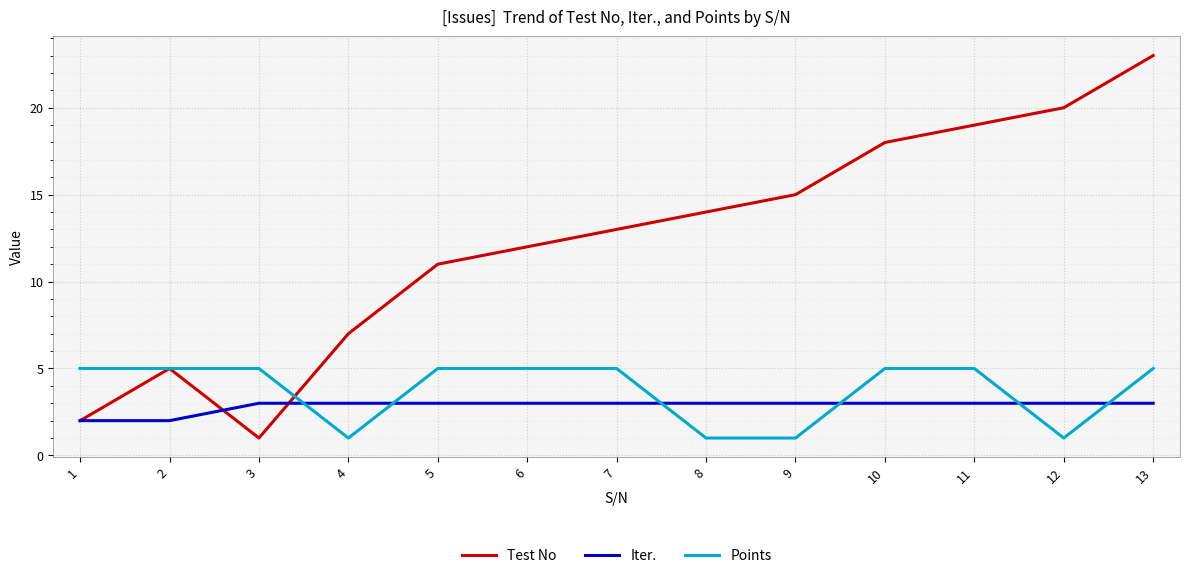

Is the value of Test No at 6 greater than the value of Points at 6?

Yes